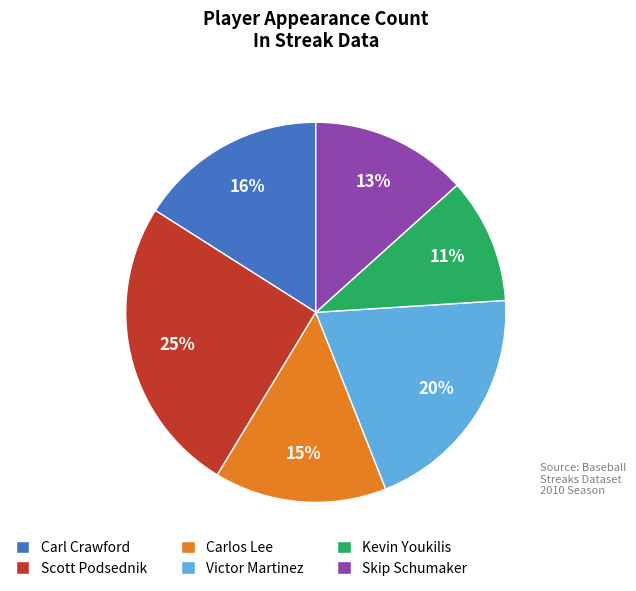

To the nearest percent, what is the average slice percentage?

17%